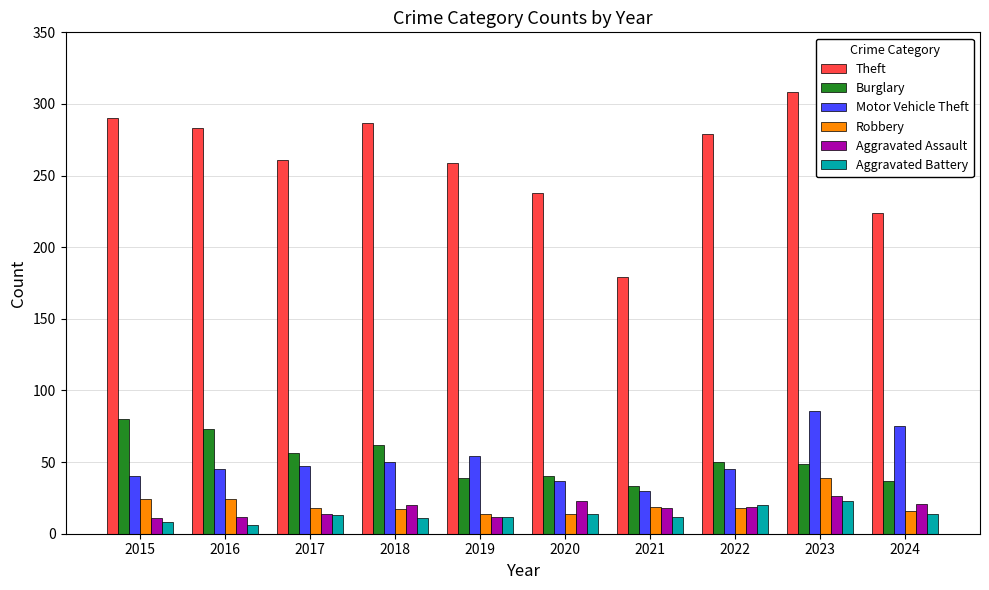

Which series has the largest total across all categories?

Theft